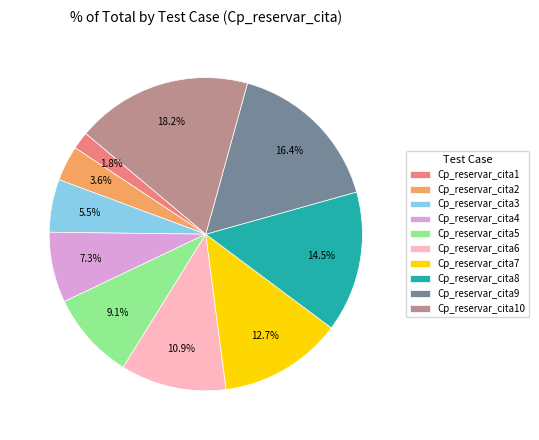

Does any single category account for the majority?

No